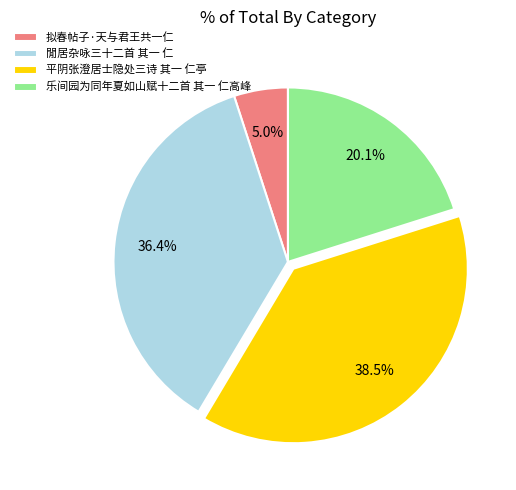

True or false: 乐间园为同年夏如山赋十二首 其一 仁高峰 accounts for 6% of the total.

False